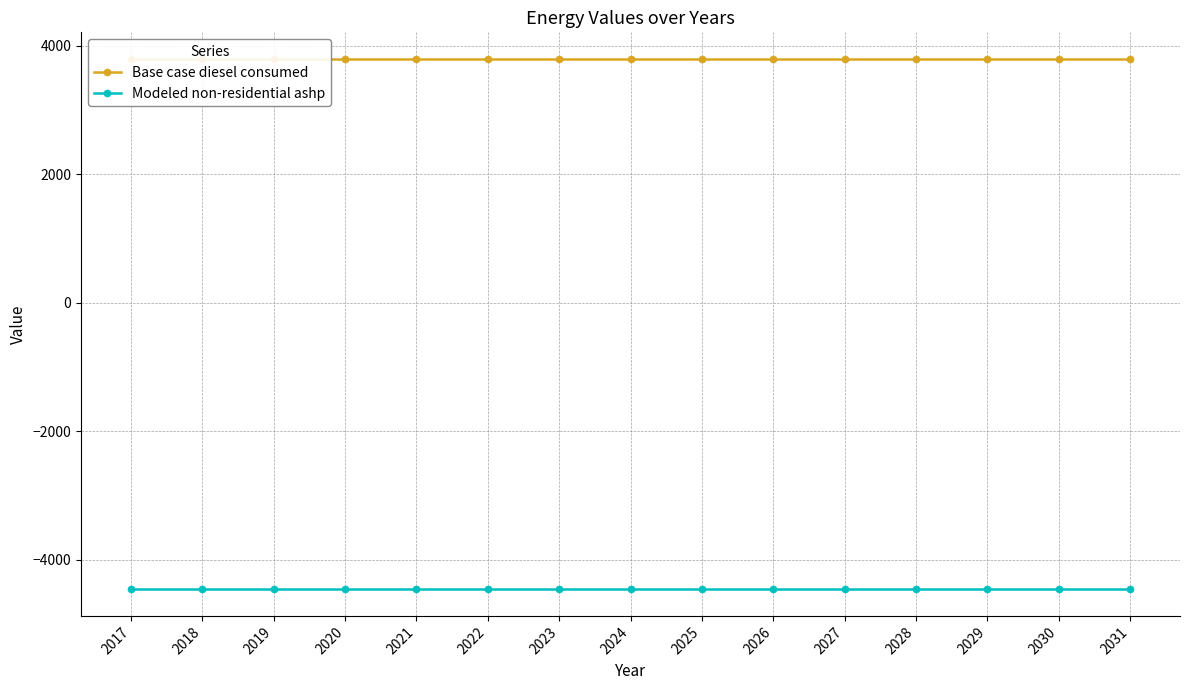

What is the sum of all Modeled non-residential ashp values?

-66895.1